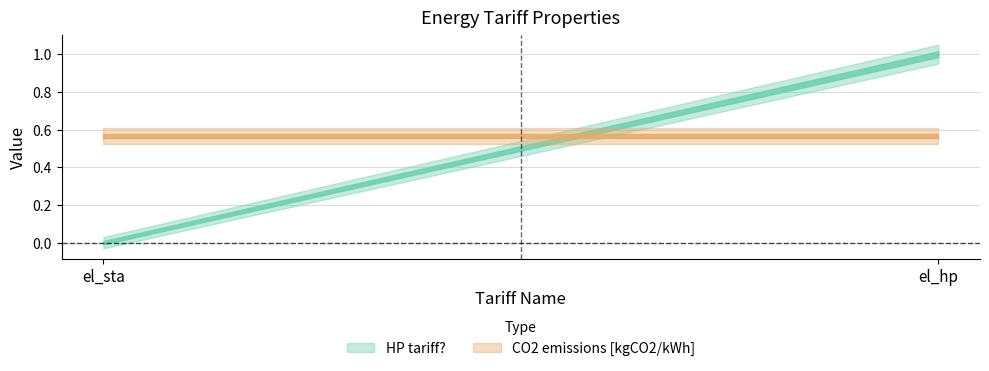

What is the spread (max minus min) of values at el_sta?

0.6